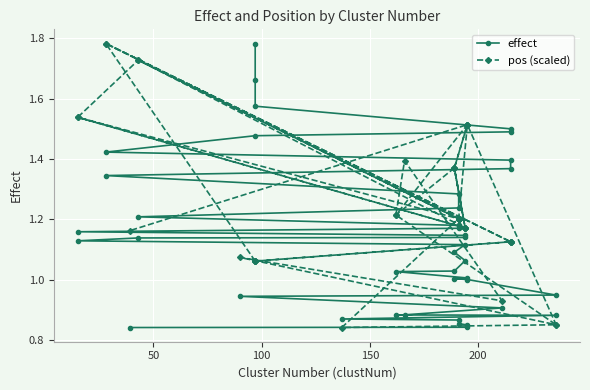

The effect series shows 2.4 at 50. True or false?

False